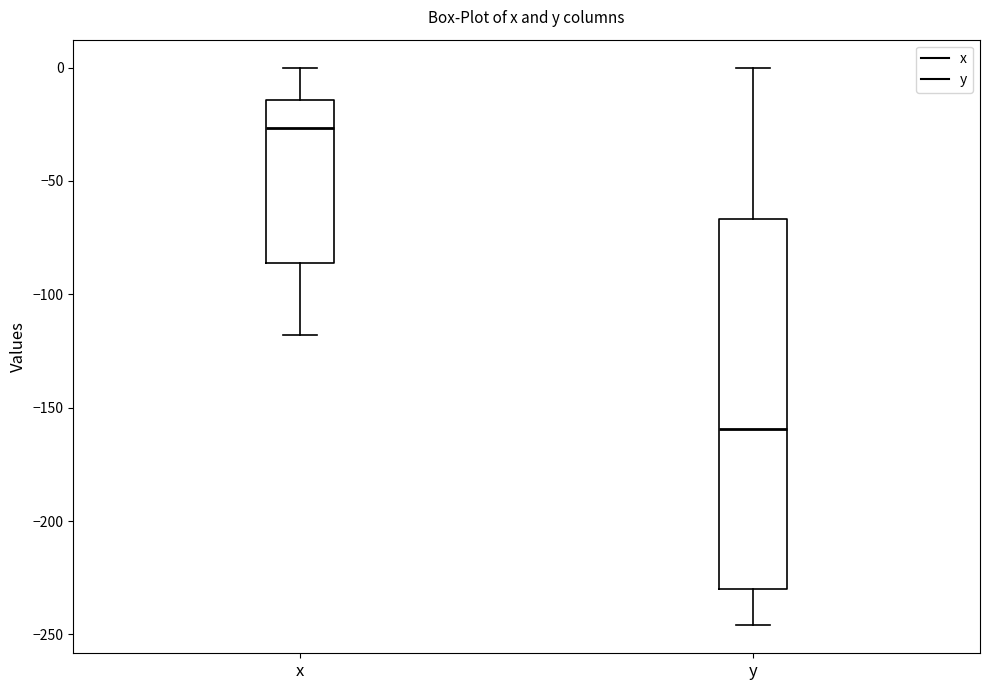

Which box is the tallest, from its lower edge to its upper edge?

y